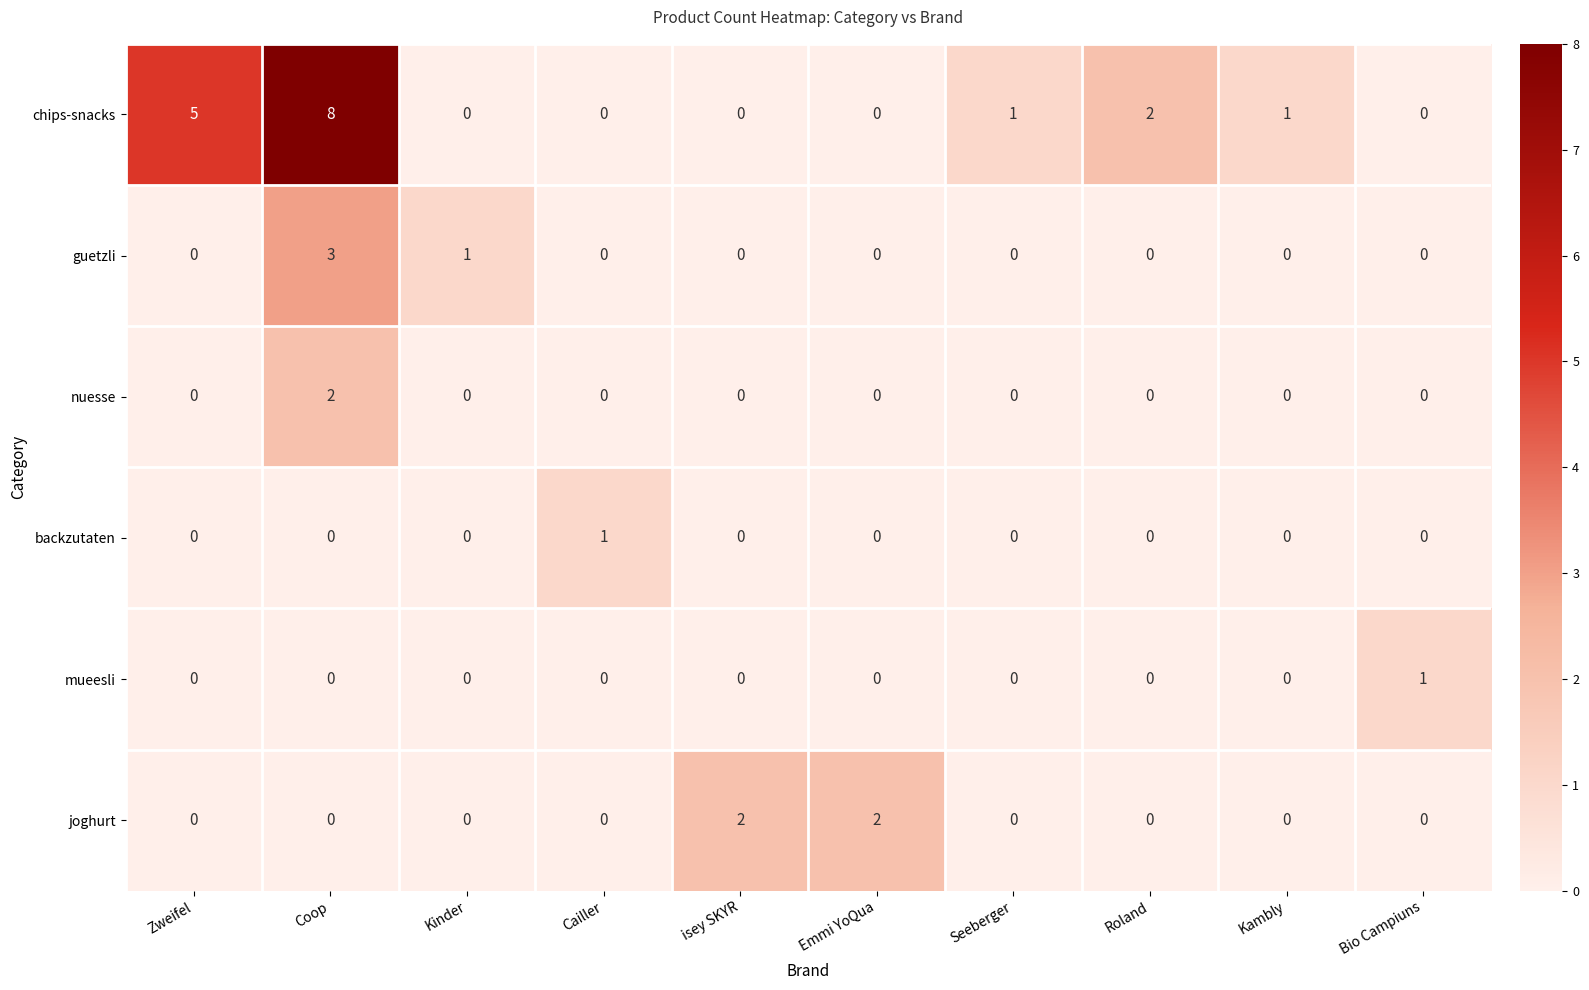

The backzutaten series shows 1 at Kinder. True or false?

False